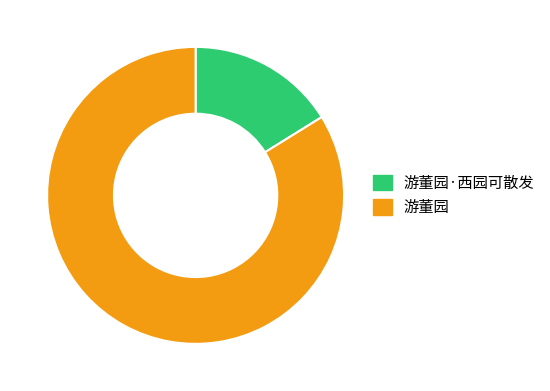

How many slices are in this pie chart?

2